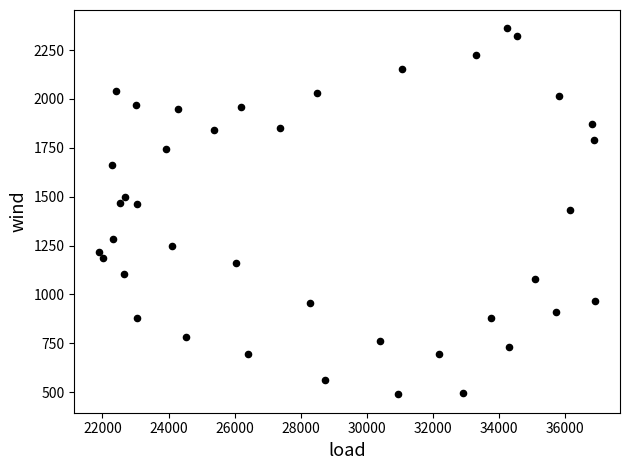

What is the range of X values (max minus min)?

15011